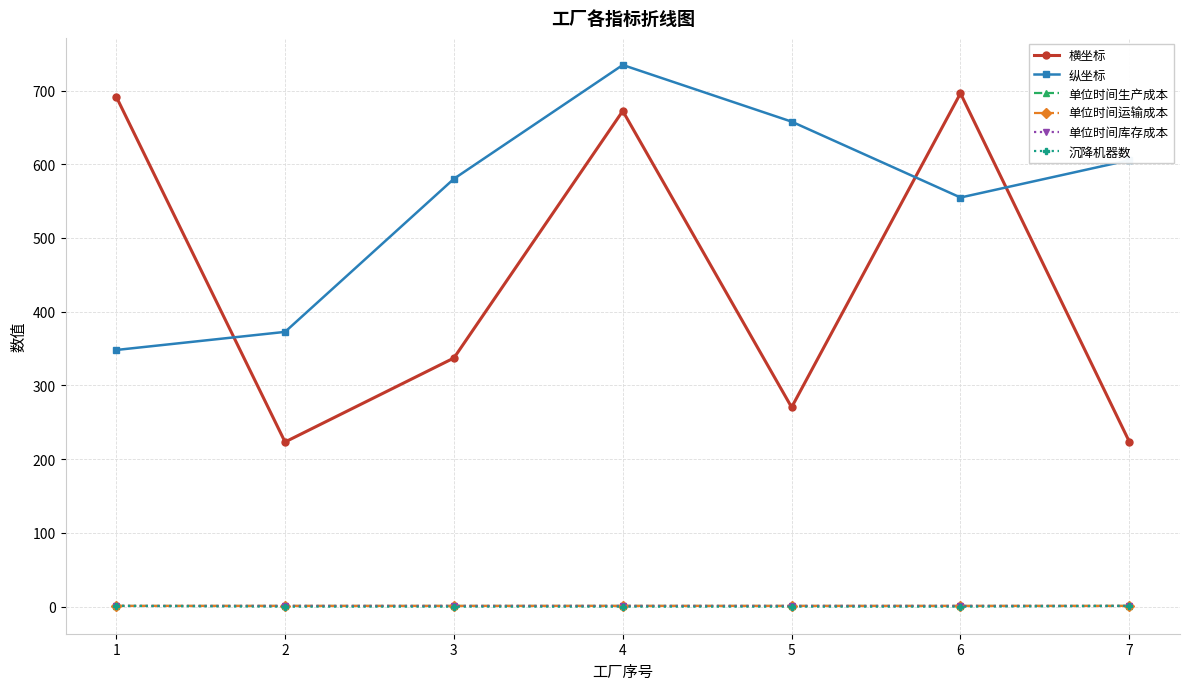

Which series has the largest total across all categories?

纵坐标